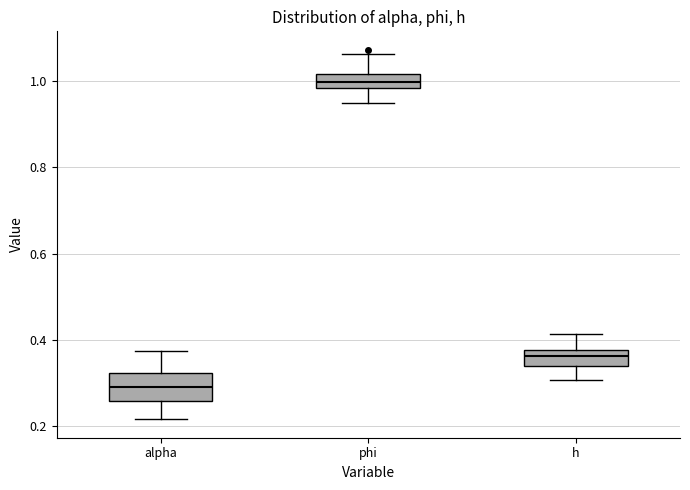

Which box is the tallest, from its lower edge to its upper edge?

alpha